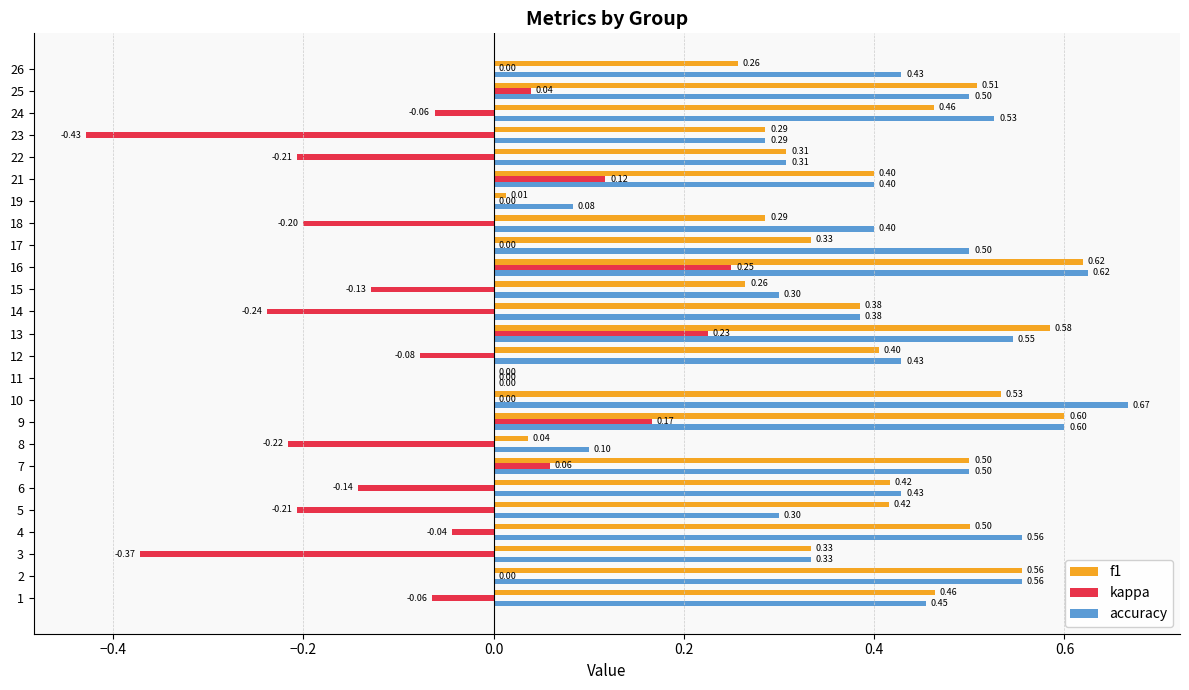

The kappa series shows 0.2 at 8. True or false?

False